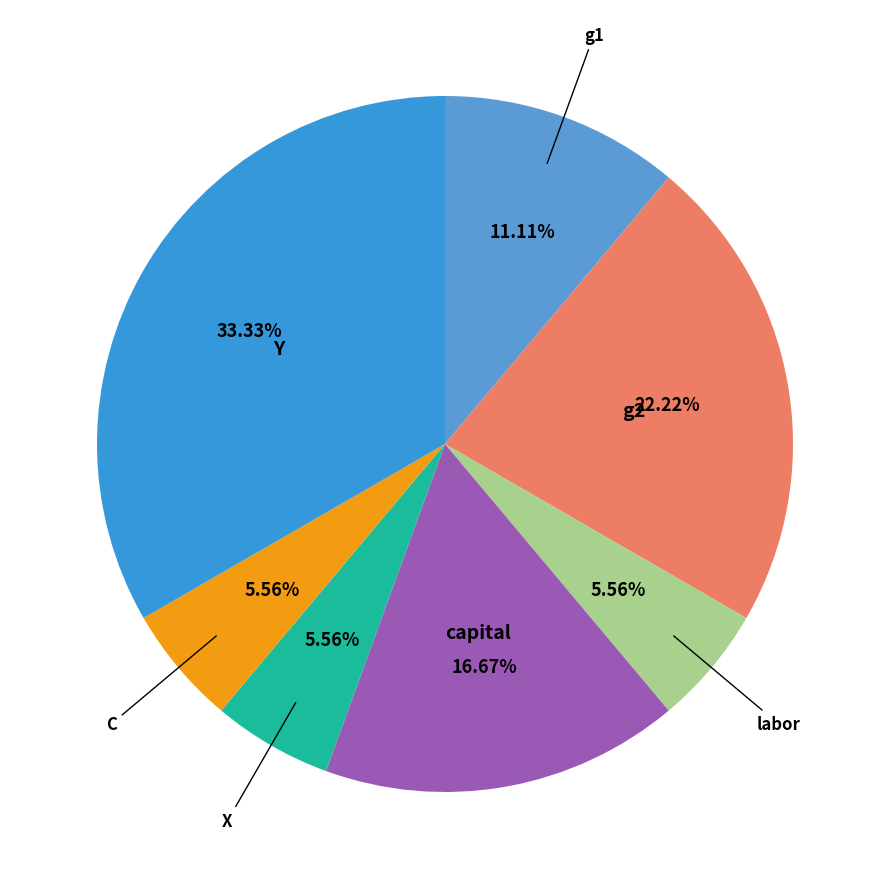

True or false: labor accounts for 6% of the total.

True